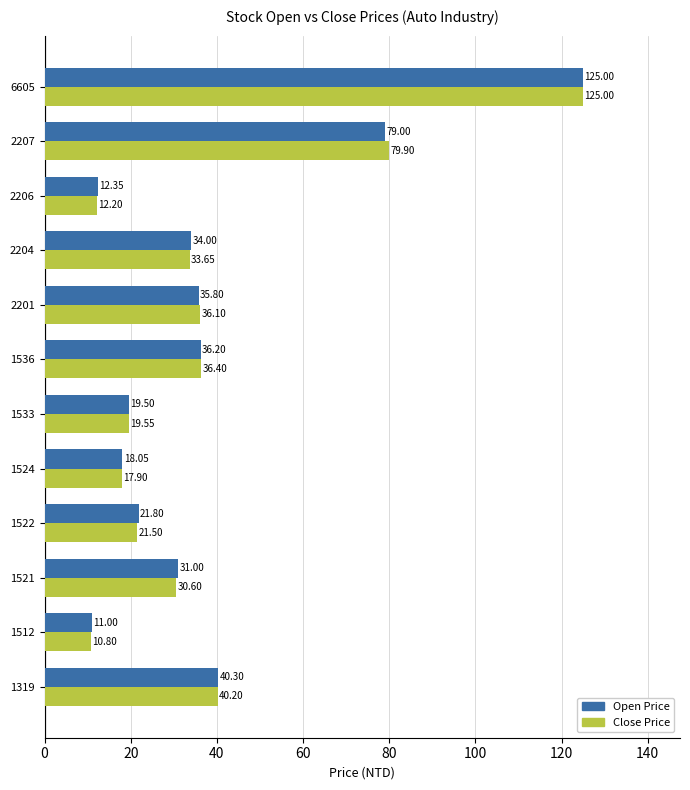

Which series has the largest total across all categories?

Open Price